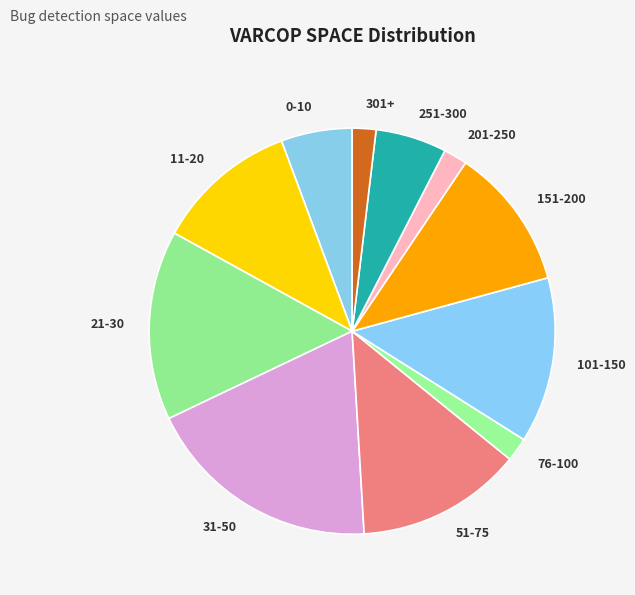

Combined, do 251-300 and 11-20 account for over 50%?

No